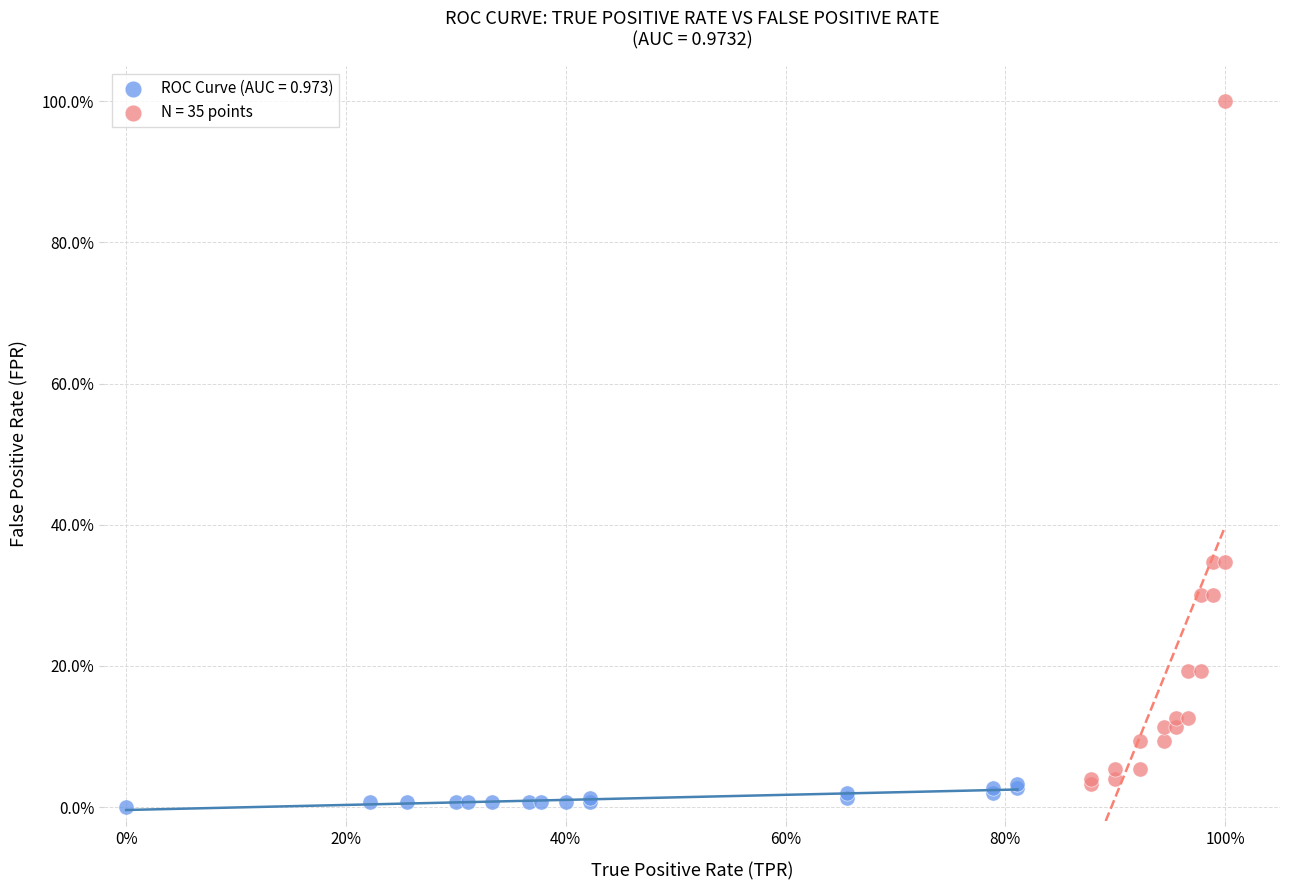

Which series reaches the minimum Y coordinate?

ROC Curve (AUC = 0.973)